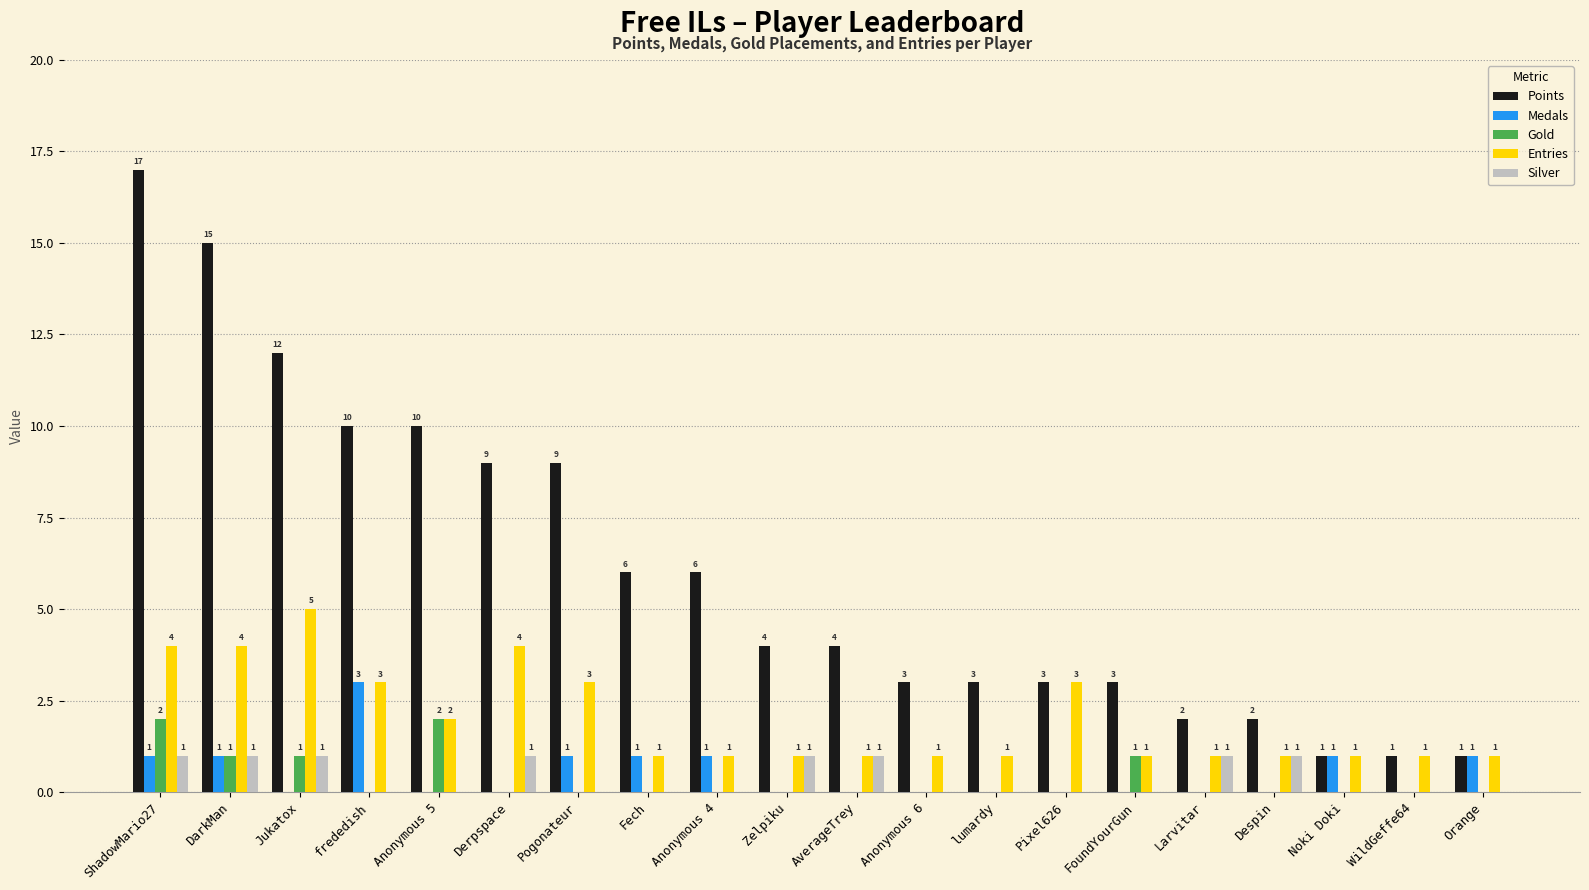

Is it true that Silver equals 0 at Fech?

True